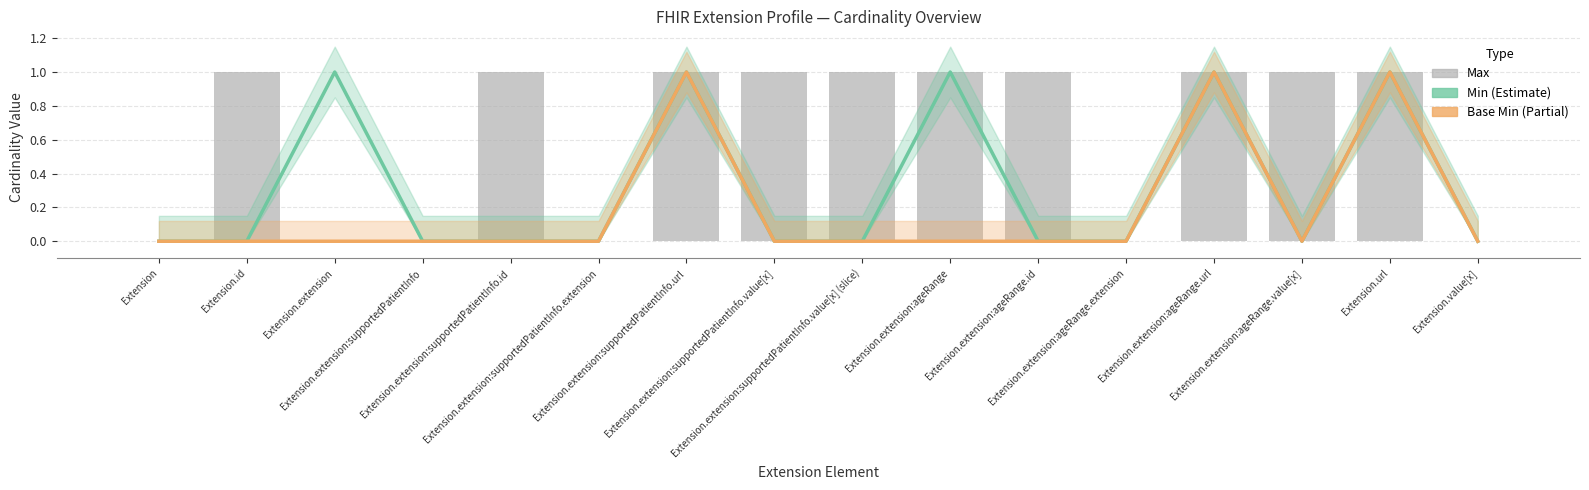

Is the value of Base Min at Extension.extension greater than the value of Max at Extension?

No